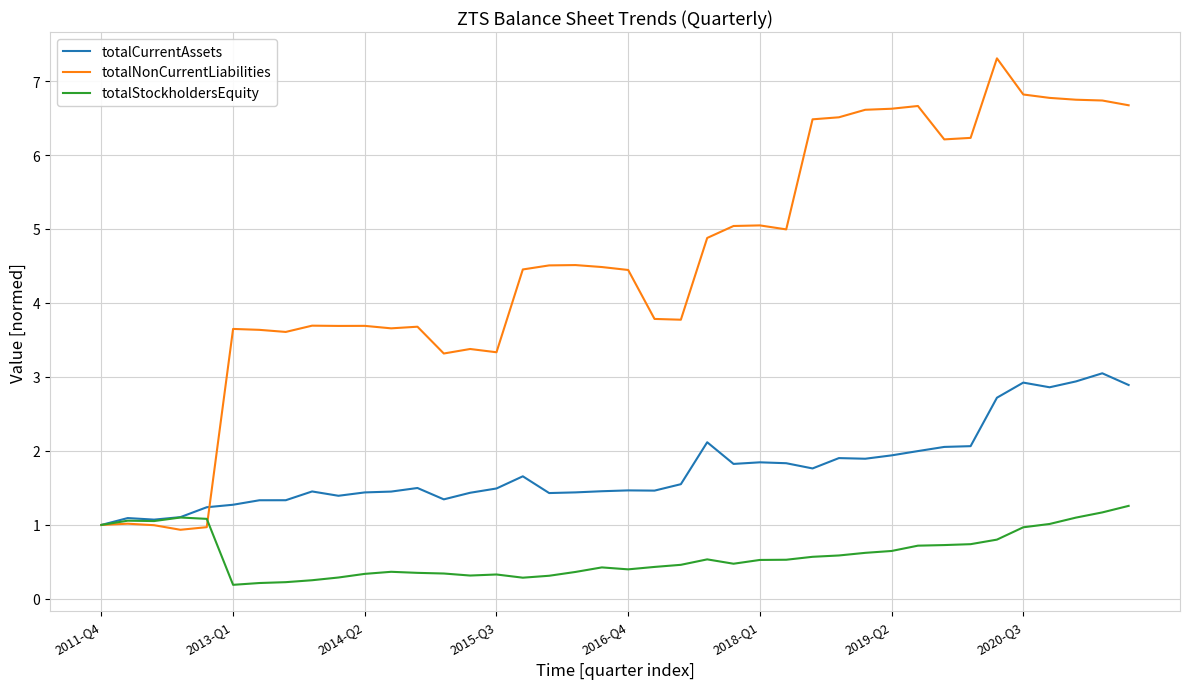

What is the highest value of the totalCurrentAssets series?

3.0